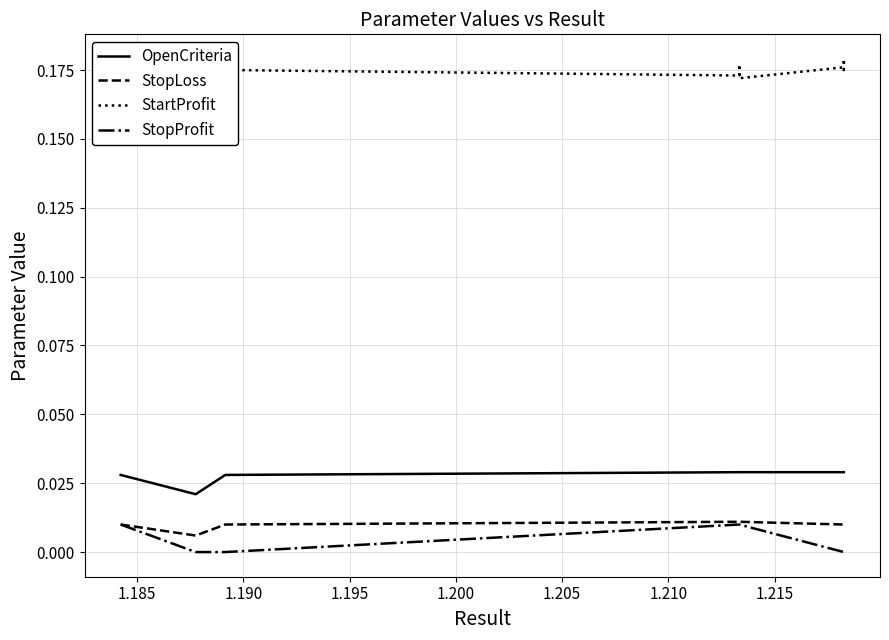

What are all the series names shown in the legend?

OpenCriteria, StopLoss, StartProfit, StopProfit